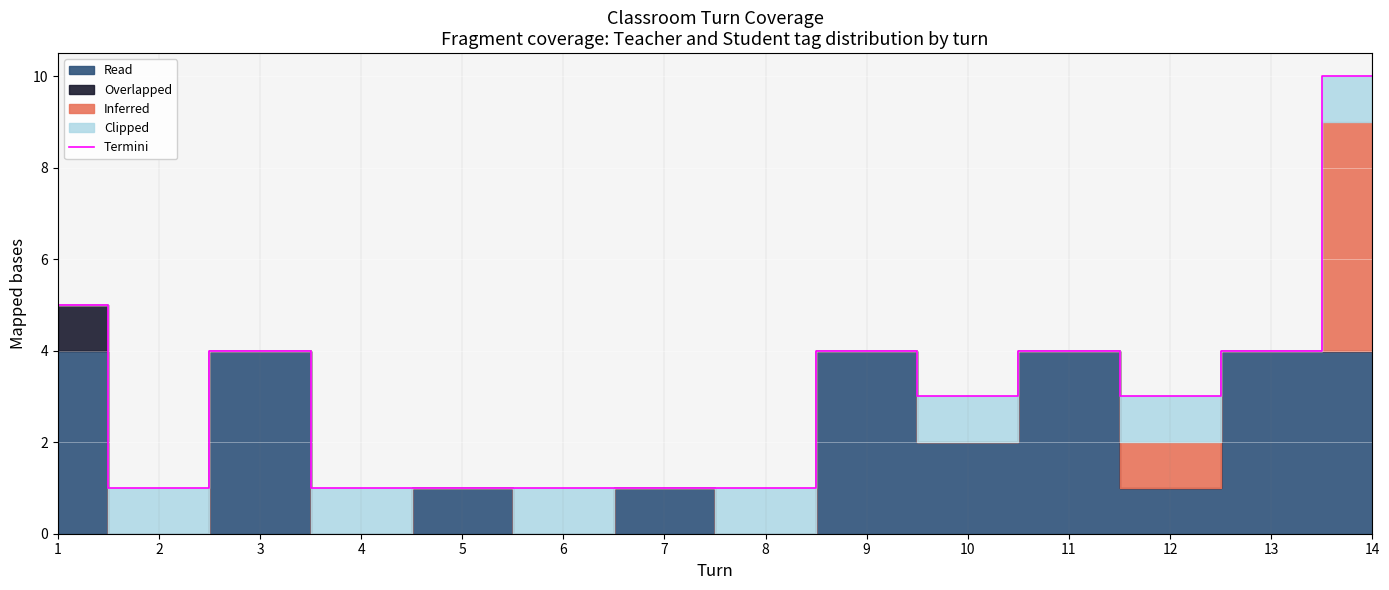

Count the values in the range 1 to 4.

12